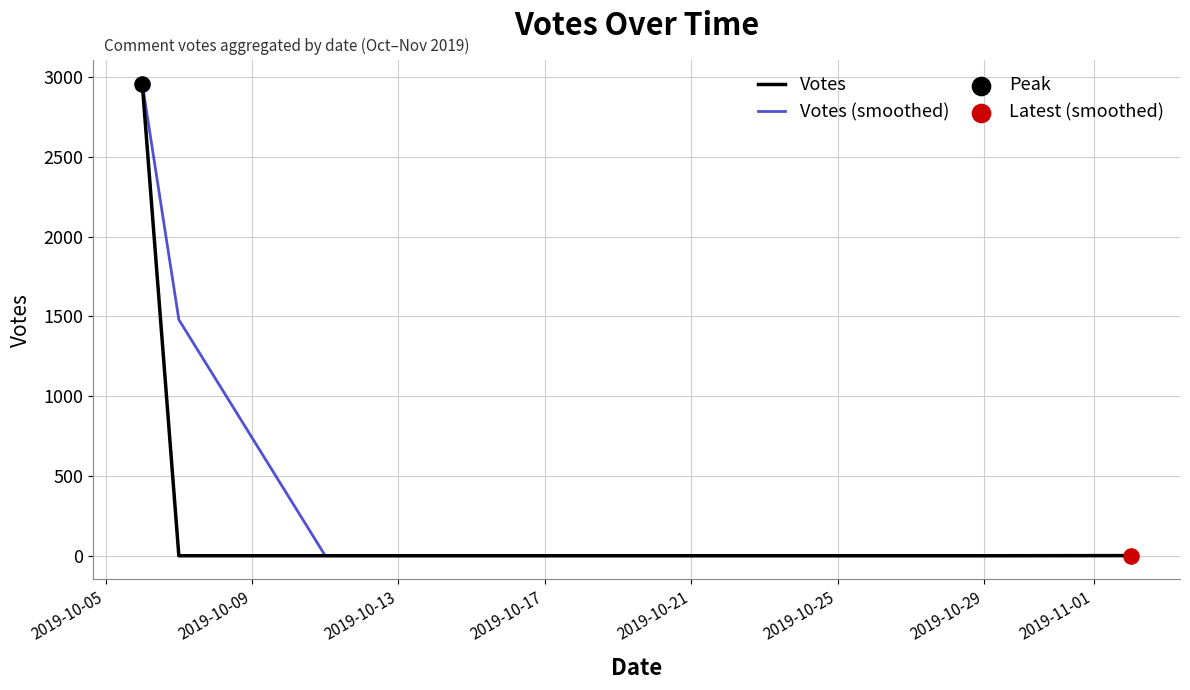

Which series has the largest total across all categories?

Votes (smoothed)